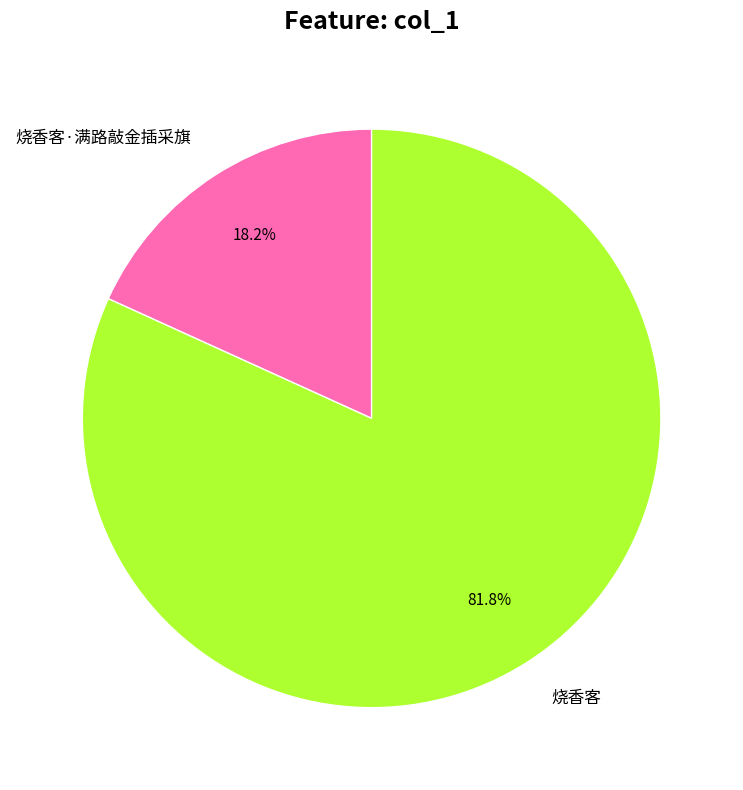

What is the ratio of the value at 烧香客 to the value at 烧香客·满路敲金插采旗?

4.5